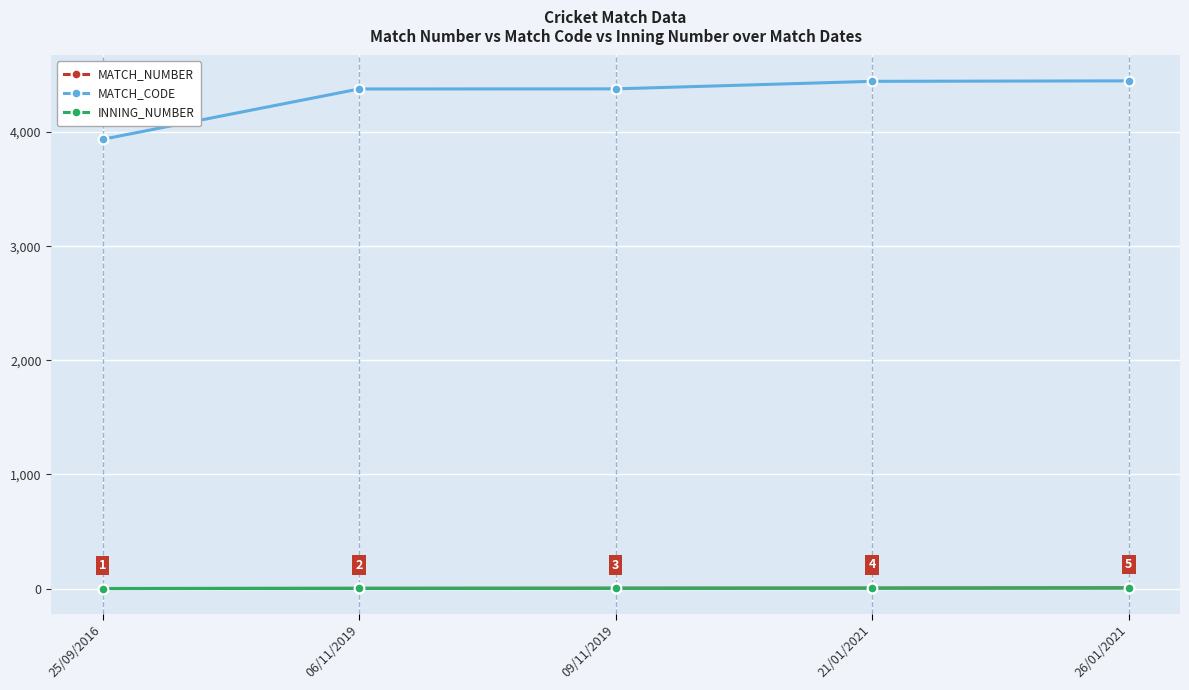

What is the total value across all series at 21/01/2021?

4453